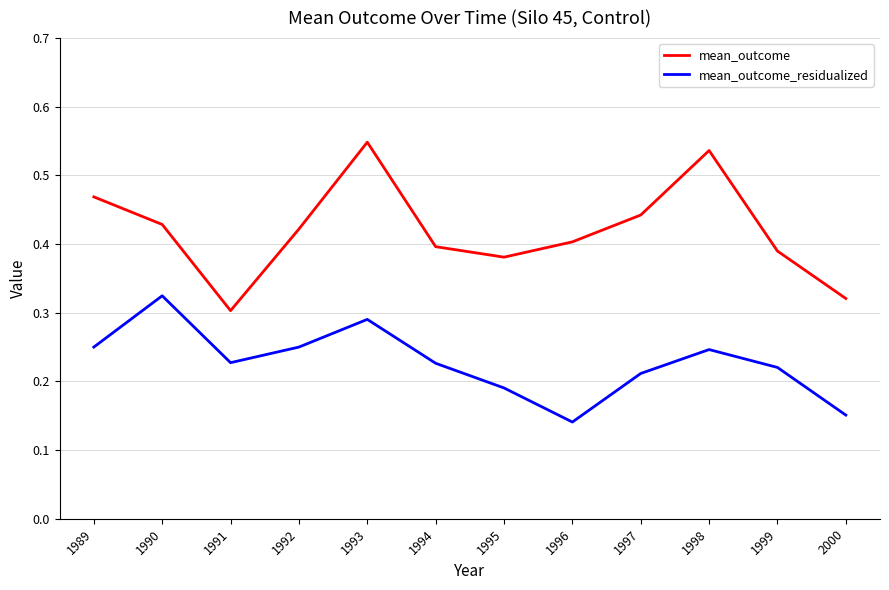

In mean_outcome_residualized, how many points are lower than both neighbors (excluding endpoints)?

2